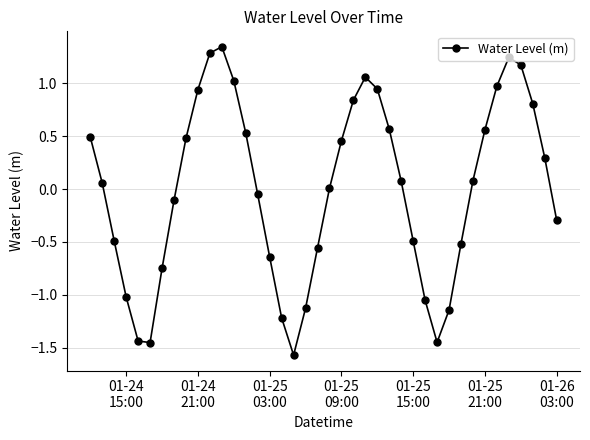

What is the smallest value displayed?

-1.6